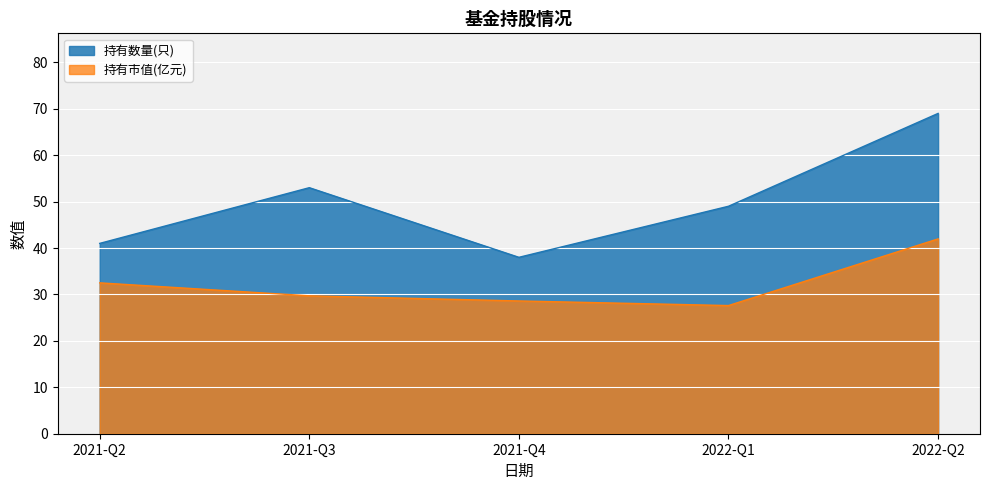

How many data points in 持有数量(只) are above 49?

2